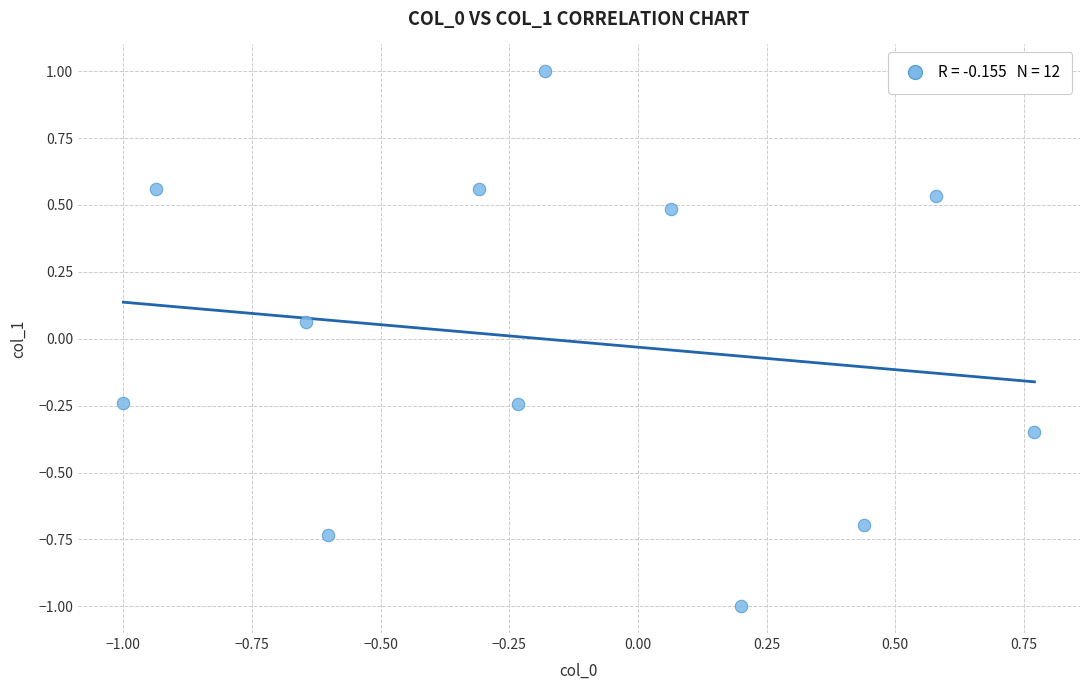

What is the range of Y values (max minus min)?

2.0